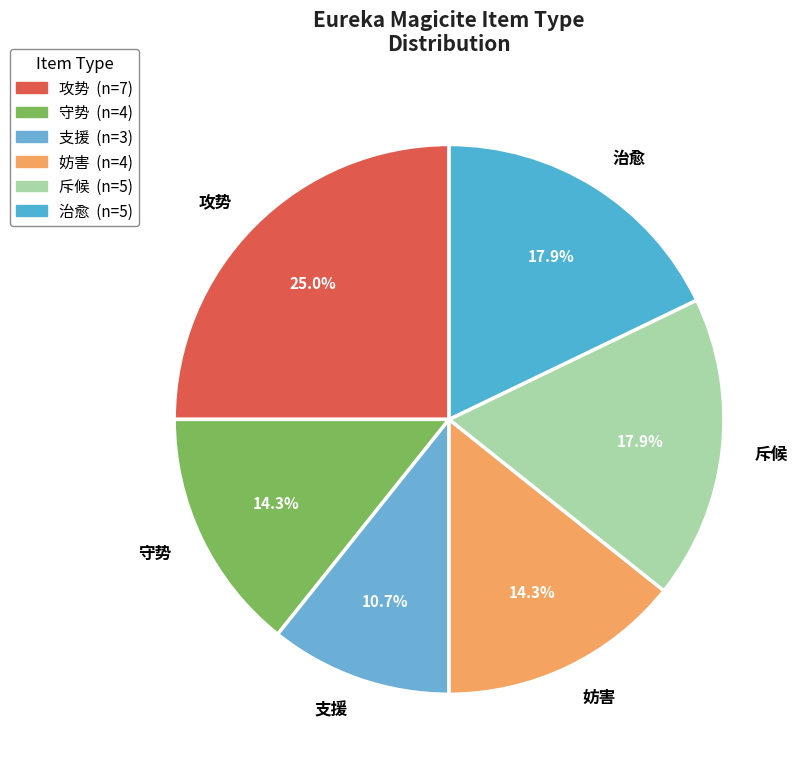

How many segments does this pie chart have?

6